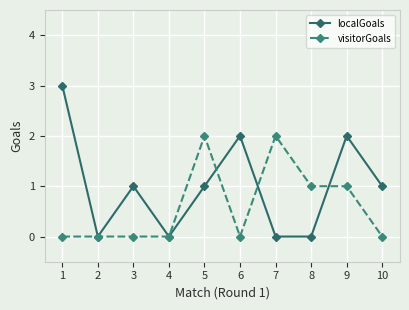

What is the total value across all series at 8?

1